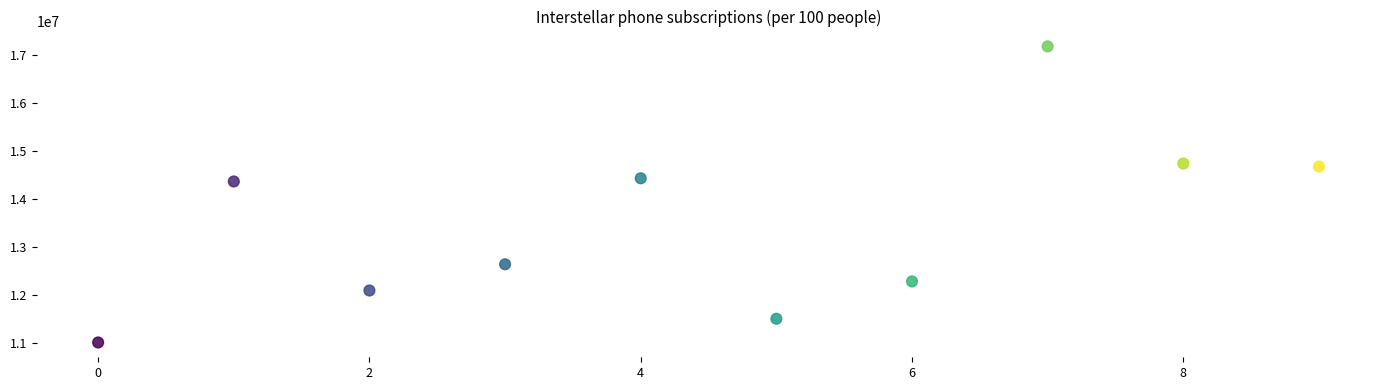

What is the range of Y values (max minus min)?

6160707